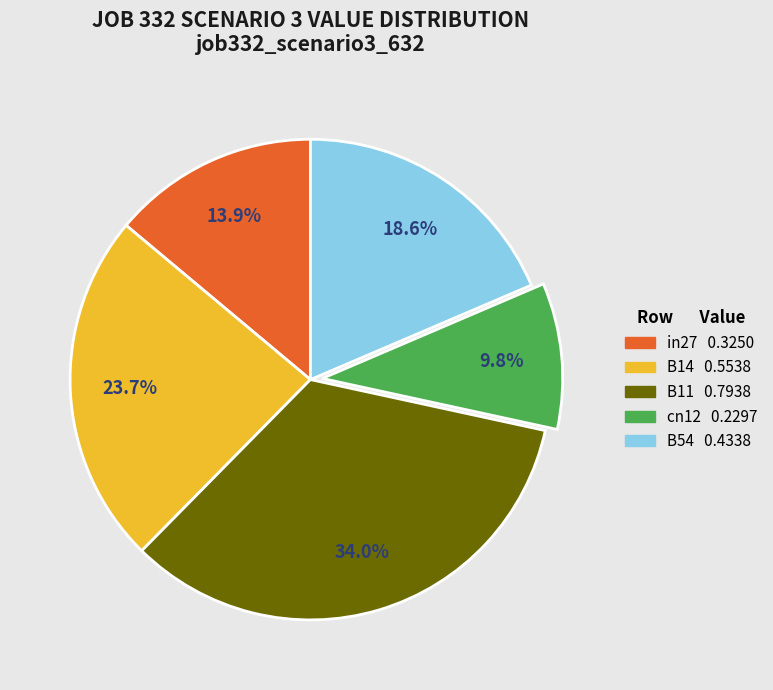

Which category has the smallest portion of the pie?

cn12